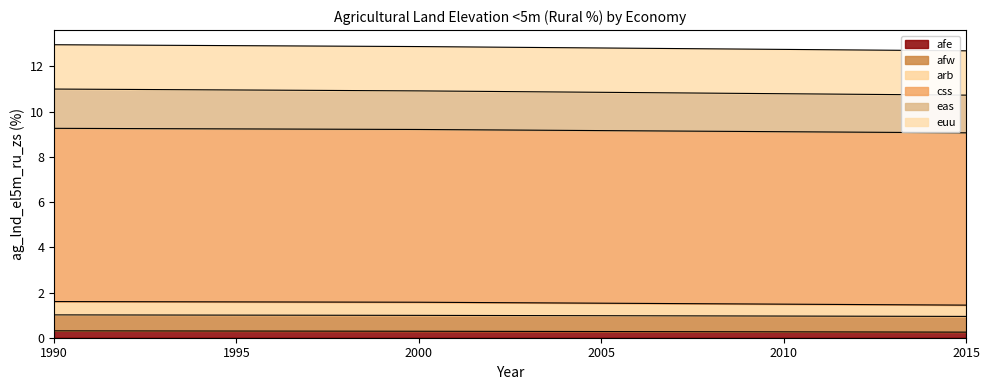

Is it true that arb equals 1.6 at 1990?

True